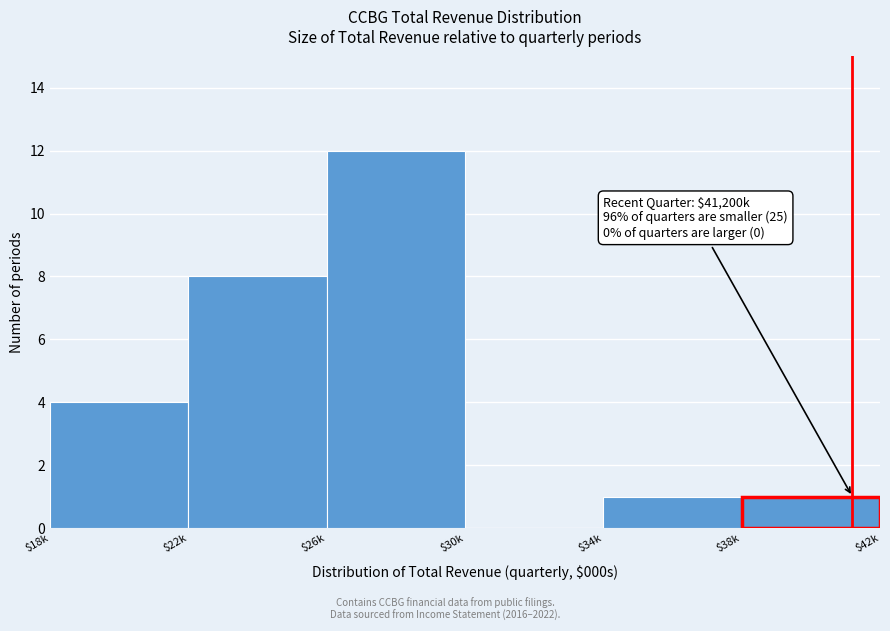

True or false: the data shows 5 at $30k.

False